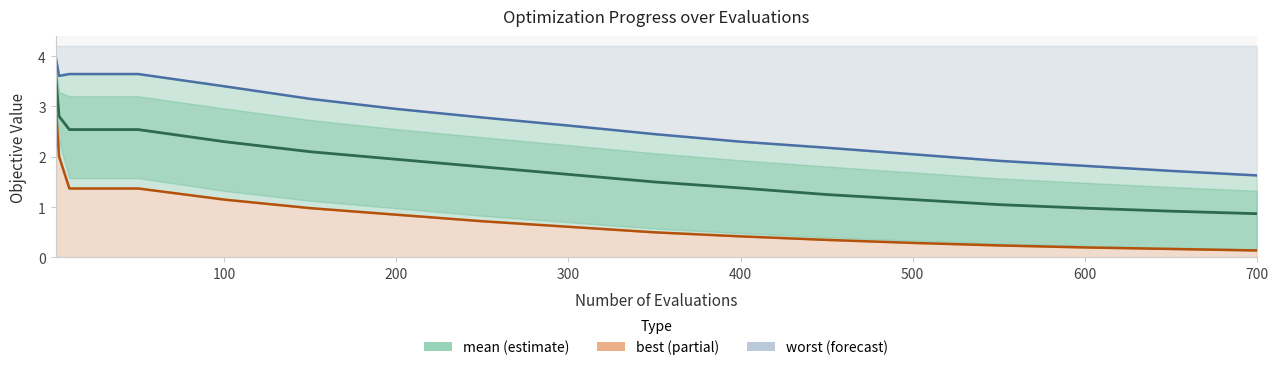

What is the average value of the worst series?

2.7